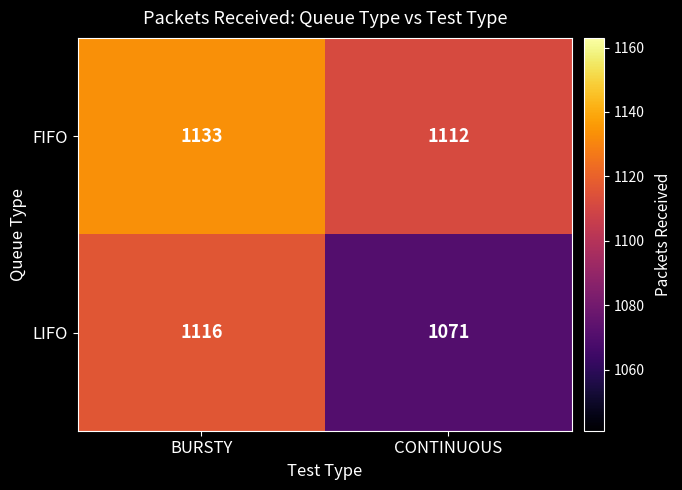

What is the difference between the maximum and minimum values in the FIFO series?

21